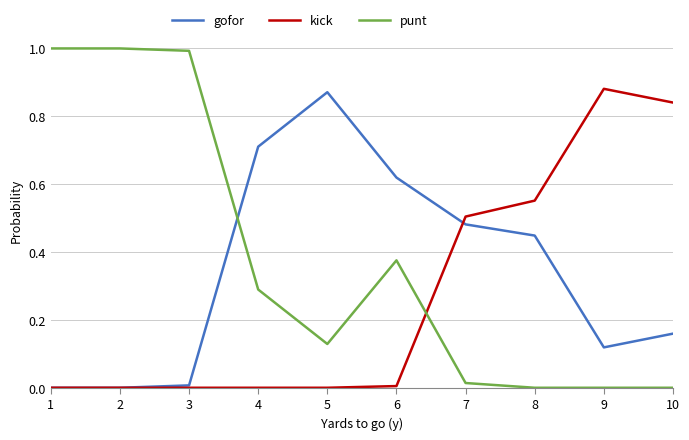

At 5, list the series in order from smallest to largest.

kick, punt, gofor